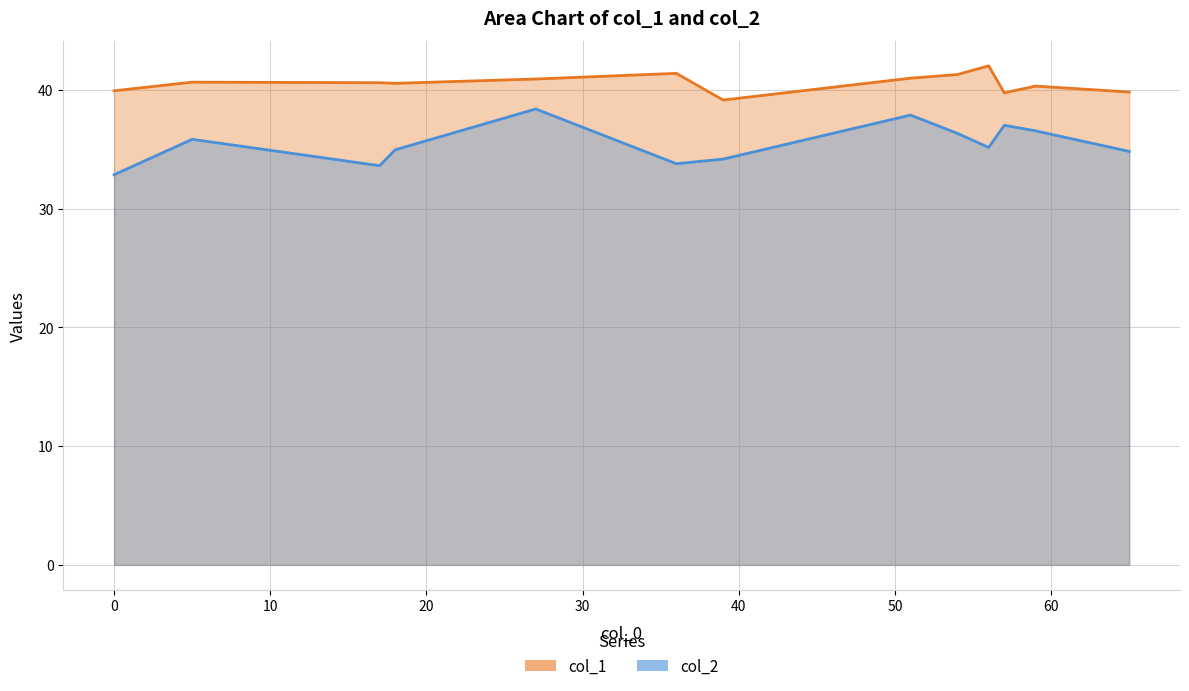

How many lines are shown in the chart?

2